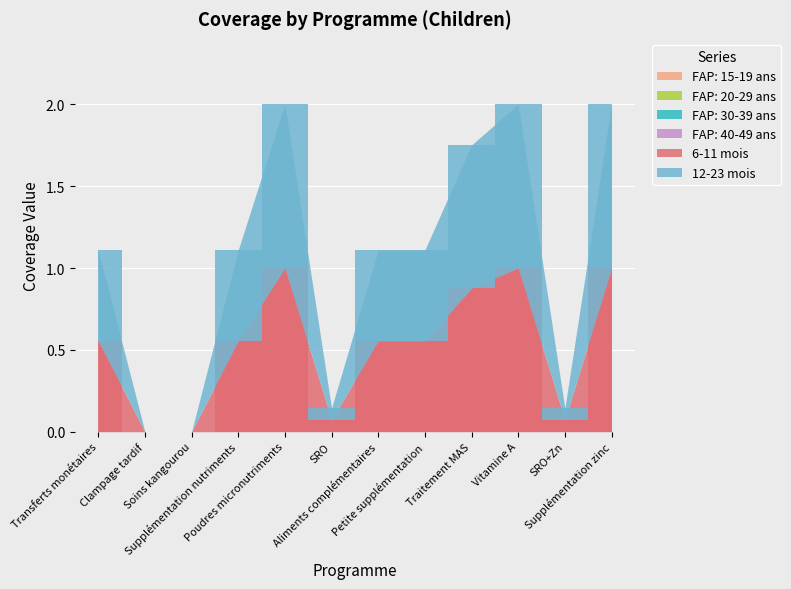

Is the value of FAP: 15-19 ans at Supplémentation nutriments greater than the value of FAP: 40-49 ans at Petite supplémentation?

No